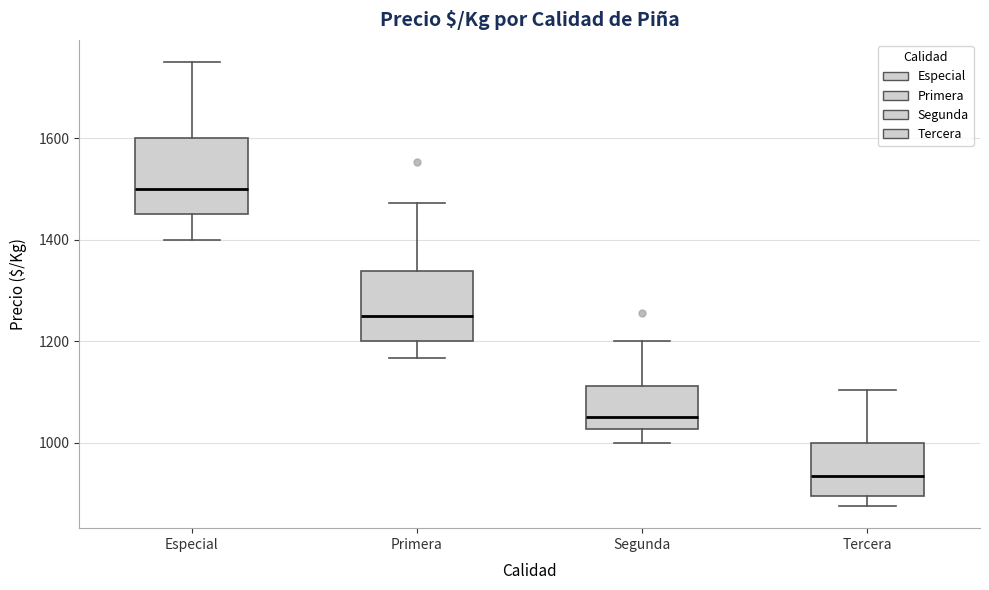

Which box has the highest median line?

Especial